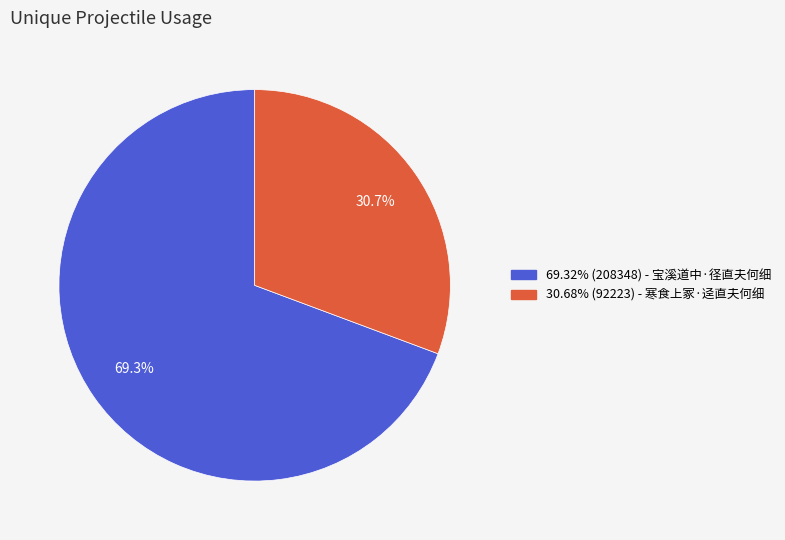

Does any single category account for the majority?

Yes